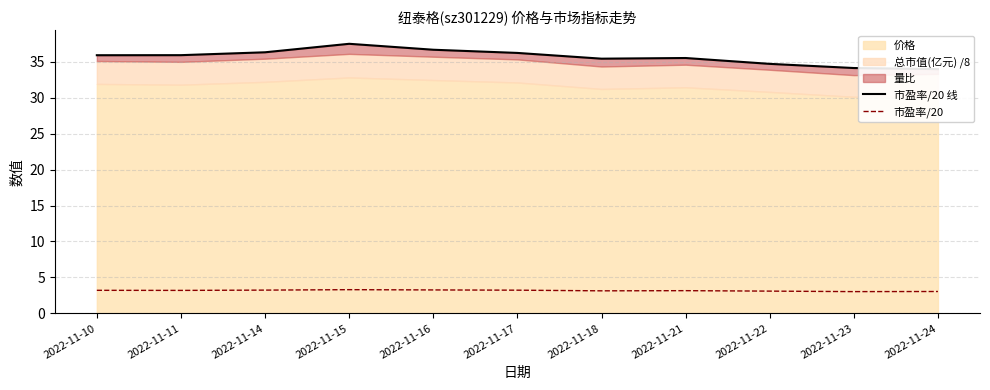

What is the difference between the second highest and second lowest values in the 市盈率/20 series?

0.2